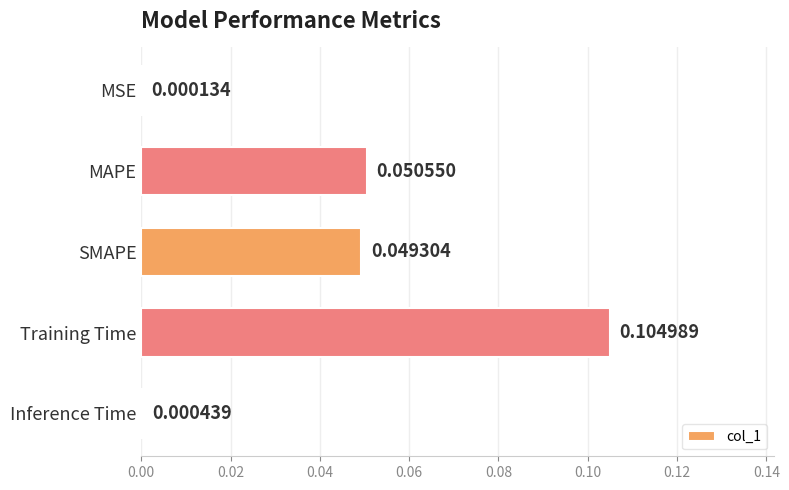

At which label is the value closest to 0?

MSE